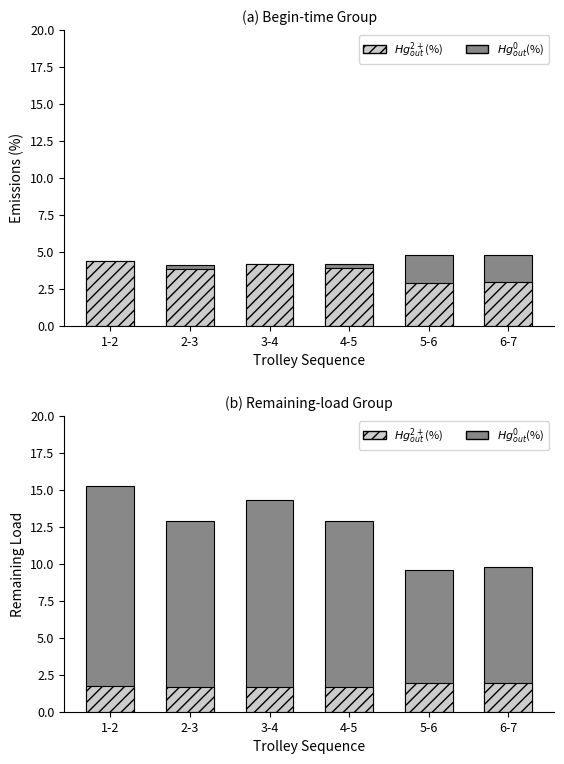

What is the label of the 3rd bar from the right?

4-5